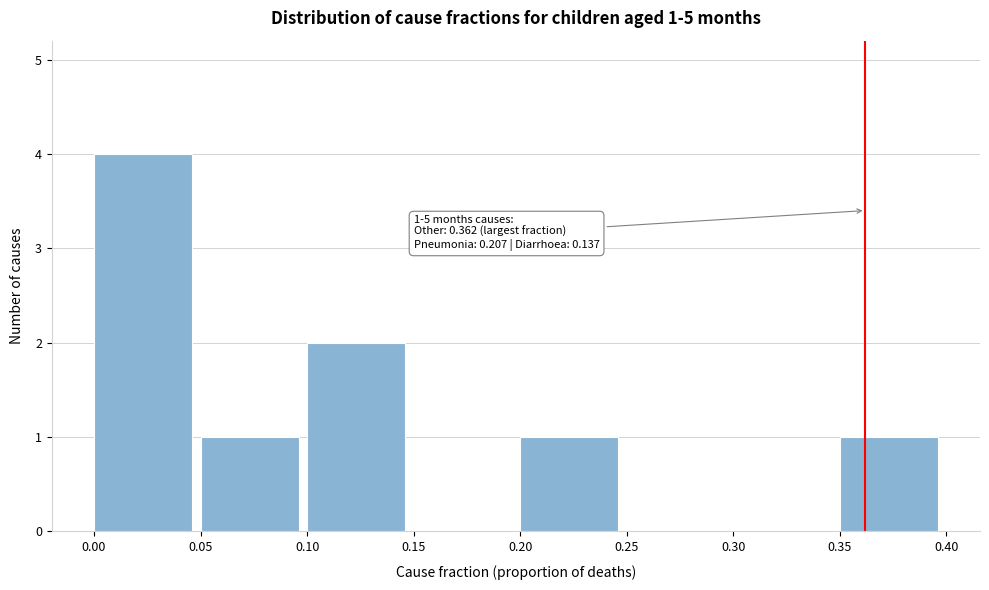

Which range on the x-axis has the tallest bar?

0.00 to 0.05